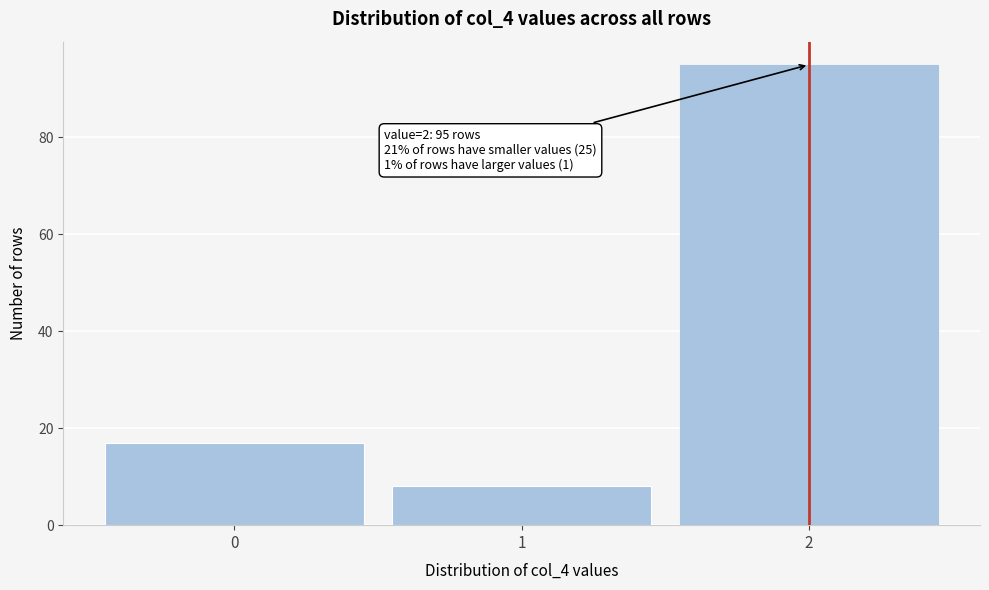

Reading right to left, transcribe all the data shown in this chart.

95	8	17